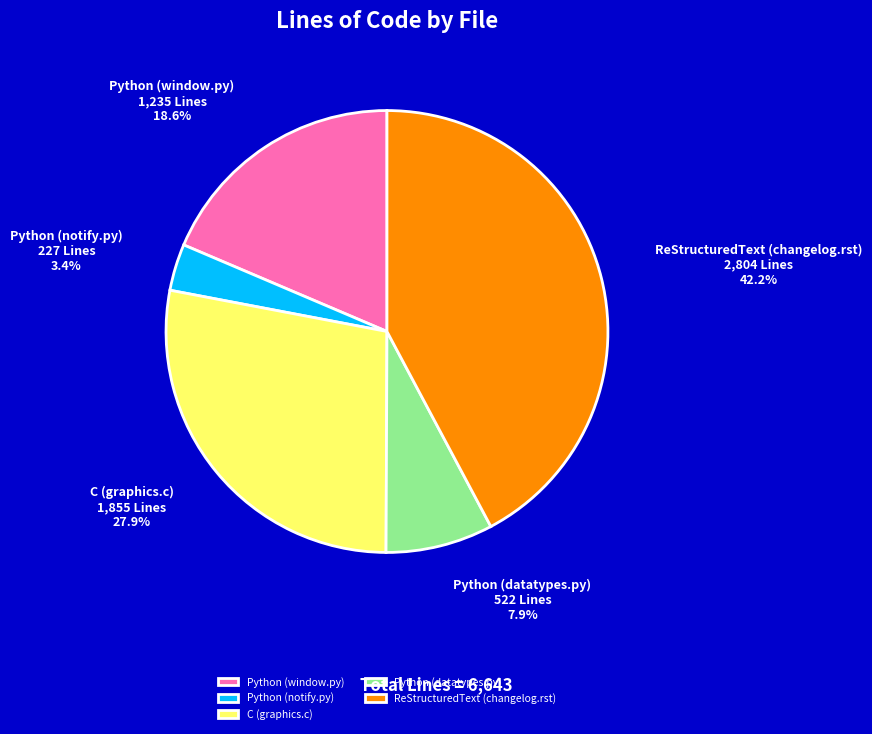

What percentage is the ReStructuredText (changelog.rst) slice, to the nearest percent?

42%